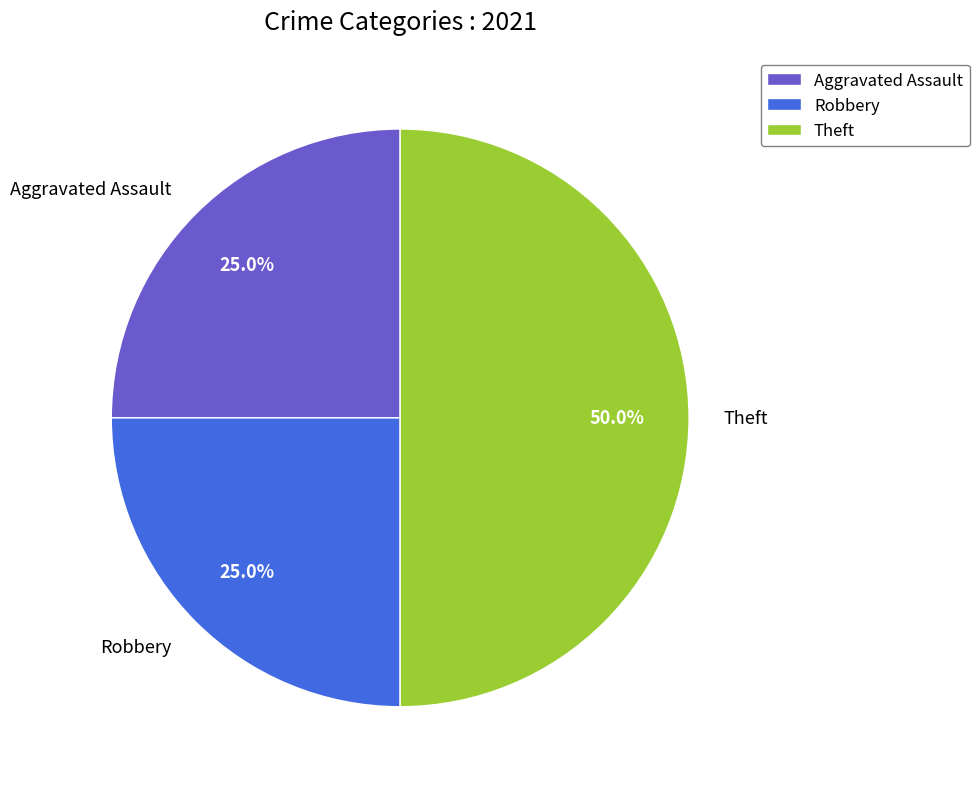

Which has a higher value, Robbery or Theft?

Theft